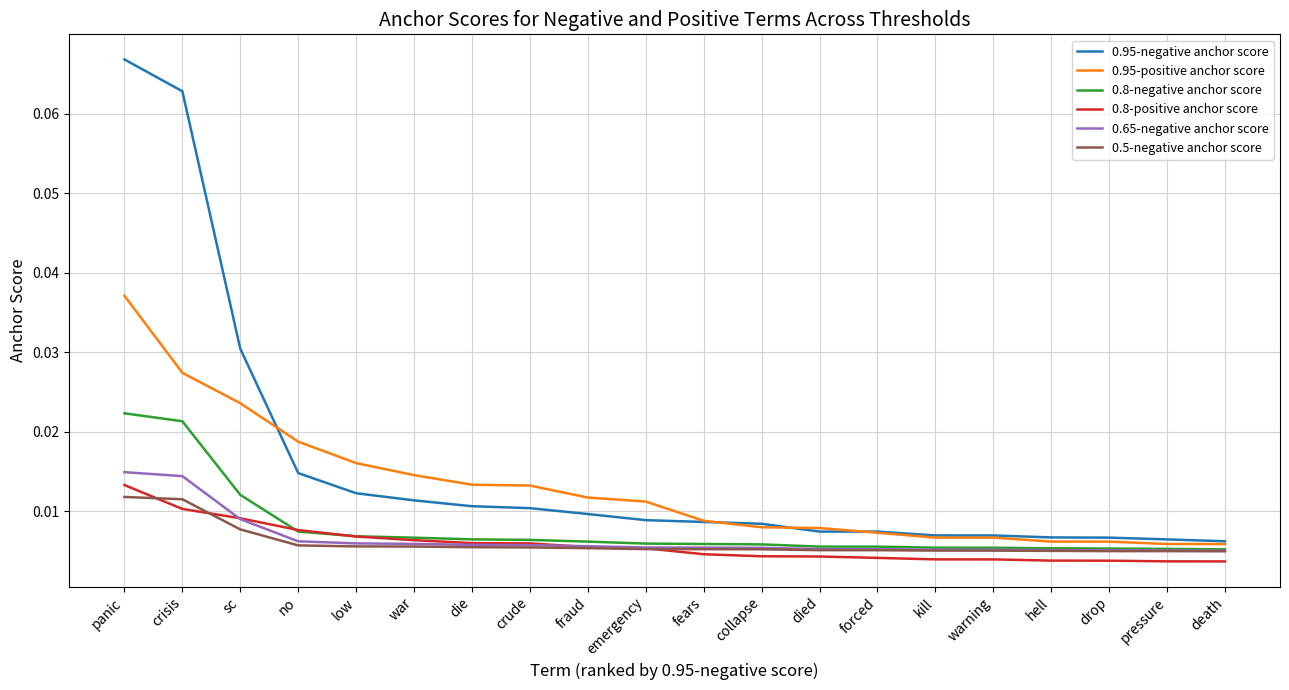

True or false: 0.95-positive anchor score and 0.5-negative anchor score cross at least once.

False